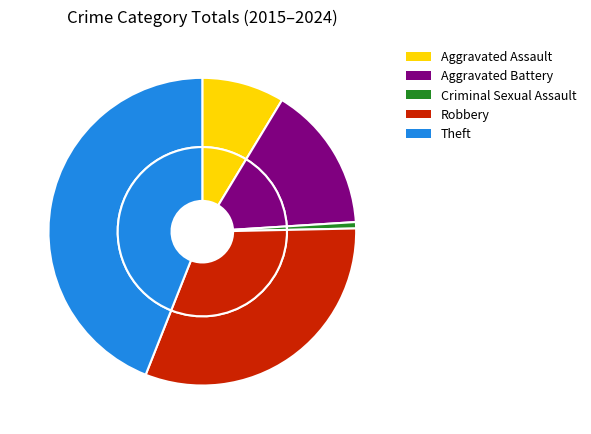

Approximately how many times larger is the value at Theft compared to Aggravated Battery?

2.9